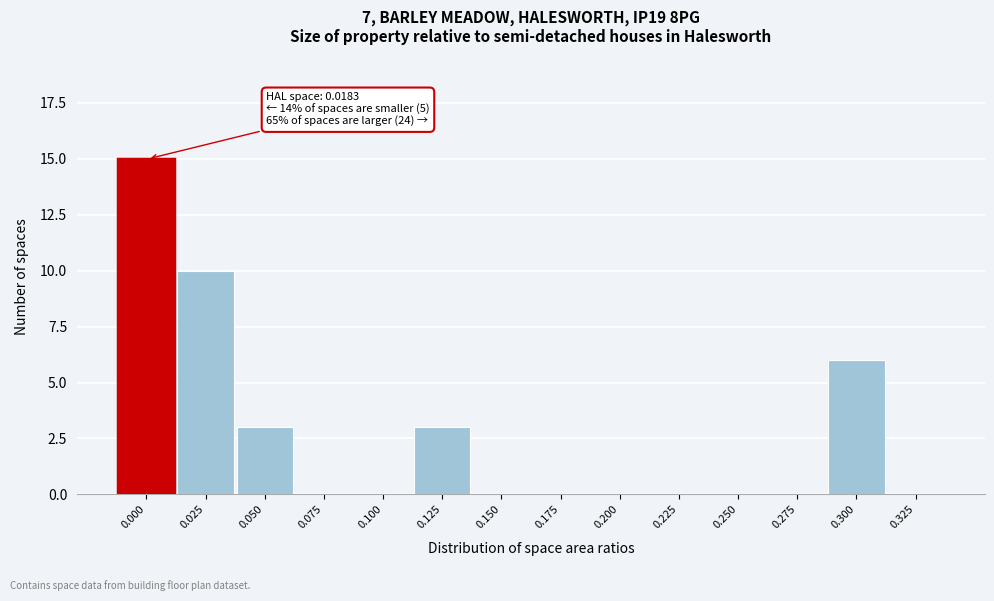

Reading left to right, extract all data points from this chart.

0.000=15	0.025=10	0.050=3	0.075=0	0.100=0	0.125=3	0.150=0	0.175=0	0.200=0	0.225=0	0.250=0	0.275=0	0.300=6	0.325=0